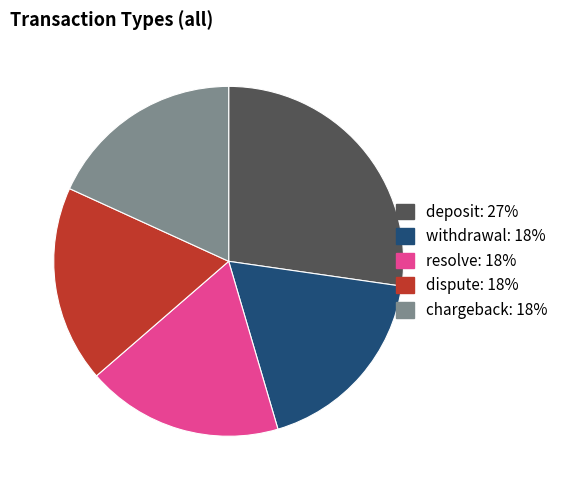

Is there any slice that represents more than half of the pie?

No